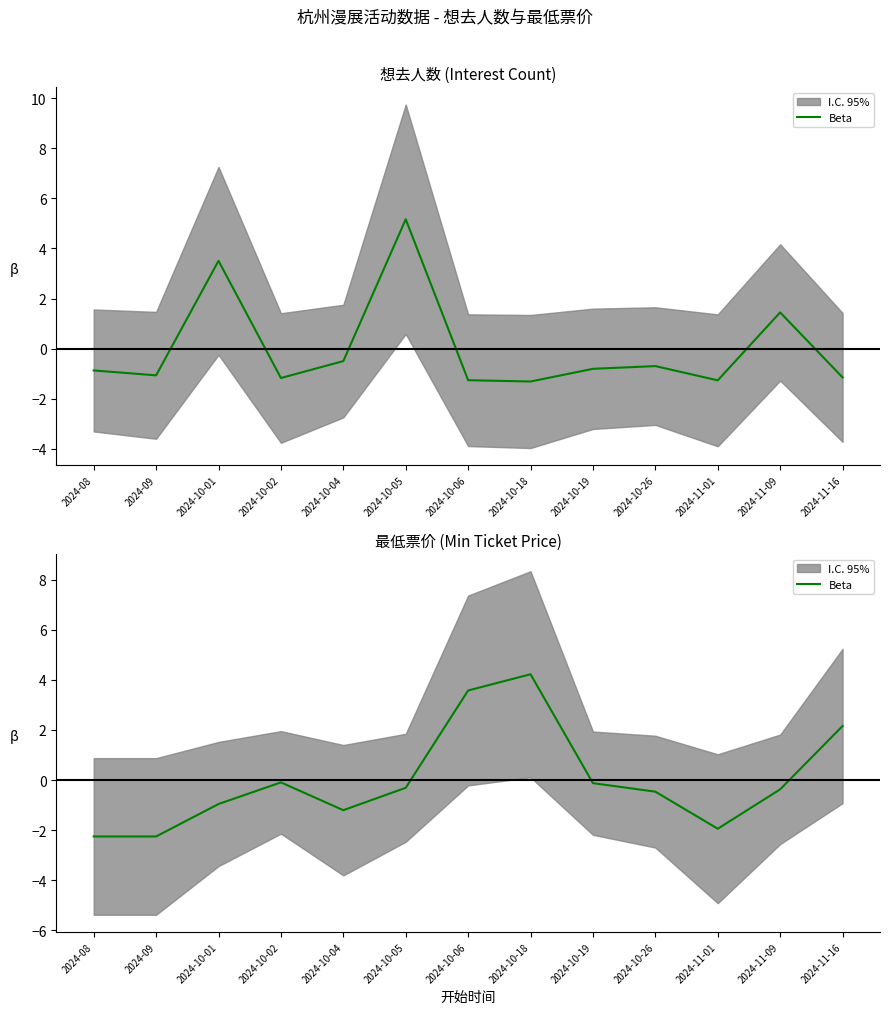

How many interior local valleys (lower than both neighbors) does the data have?

2